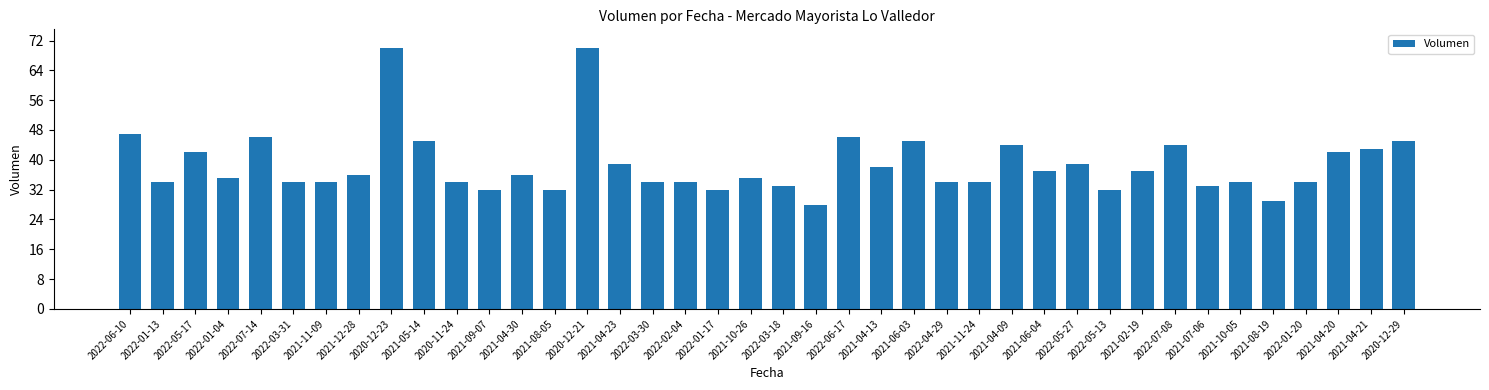

What is the difference between the maximum and minimum values?

42